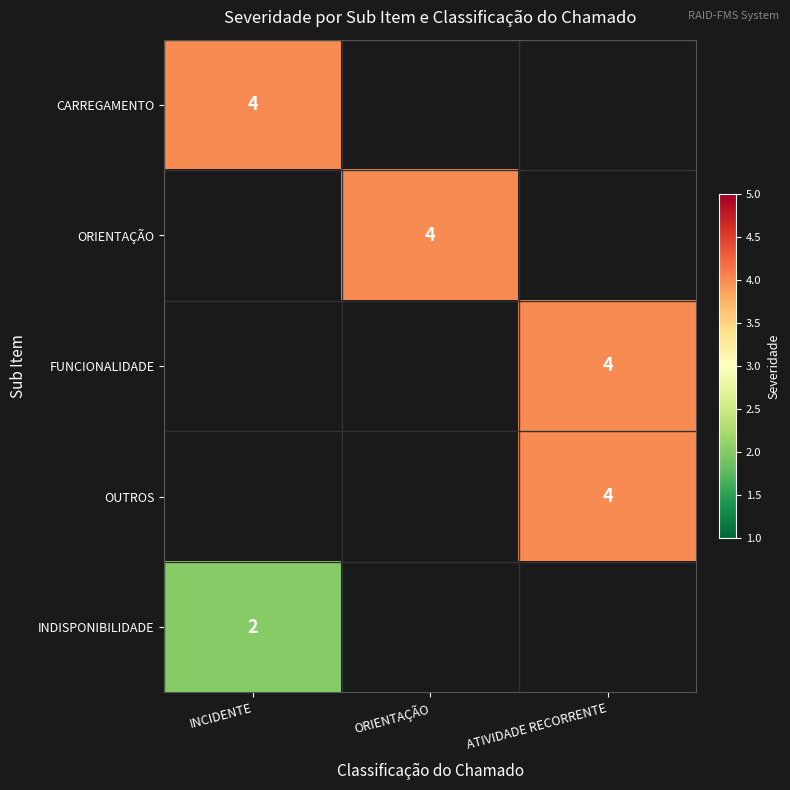

Between ORIENTAÇÃO and ATIVIDADE RECORRENTE, which is larger?

ATIVIDADE RECORRENTE